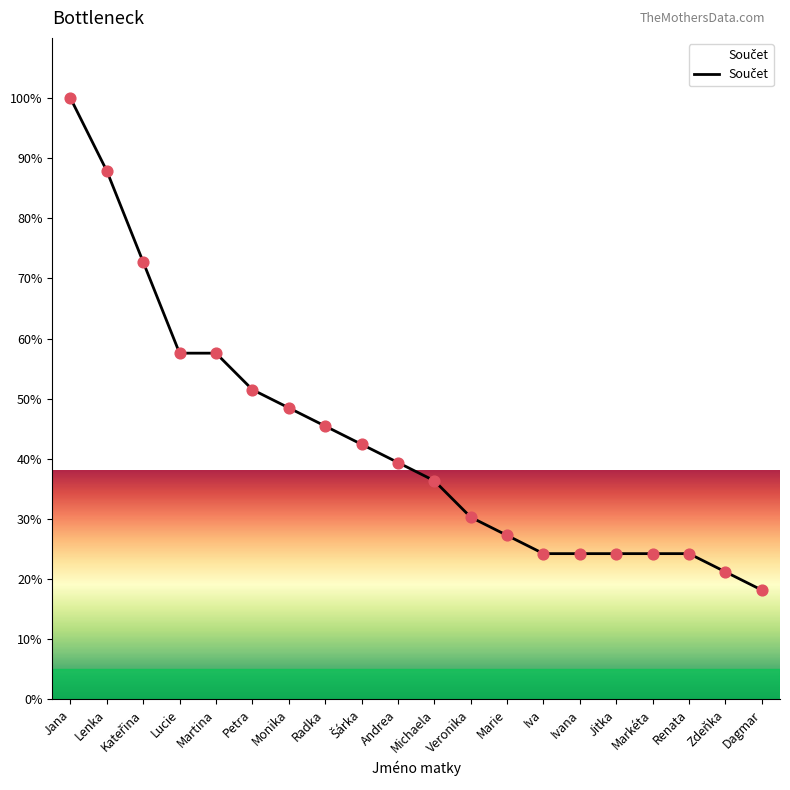

Between Jana and Lucie, which is larger?

Jana